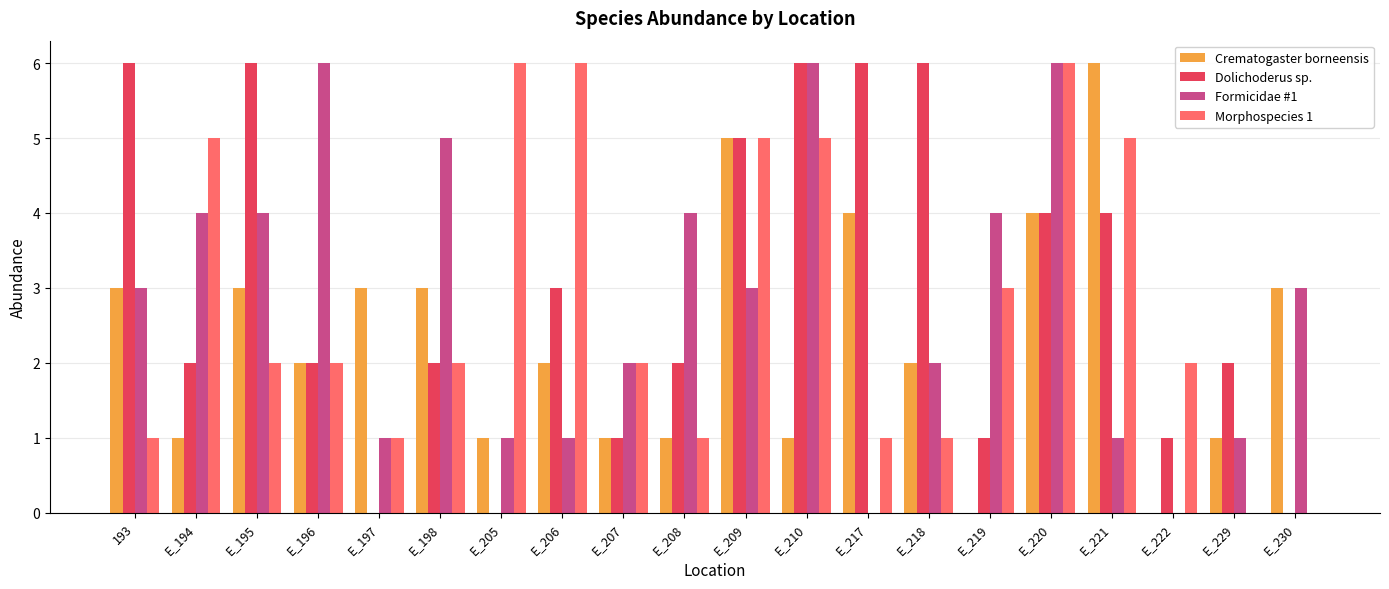

The value of Morphospecies 1 at E_229 is -3. True or false?

False